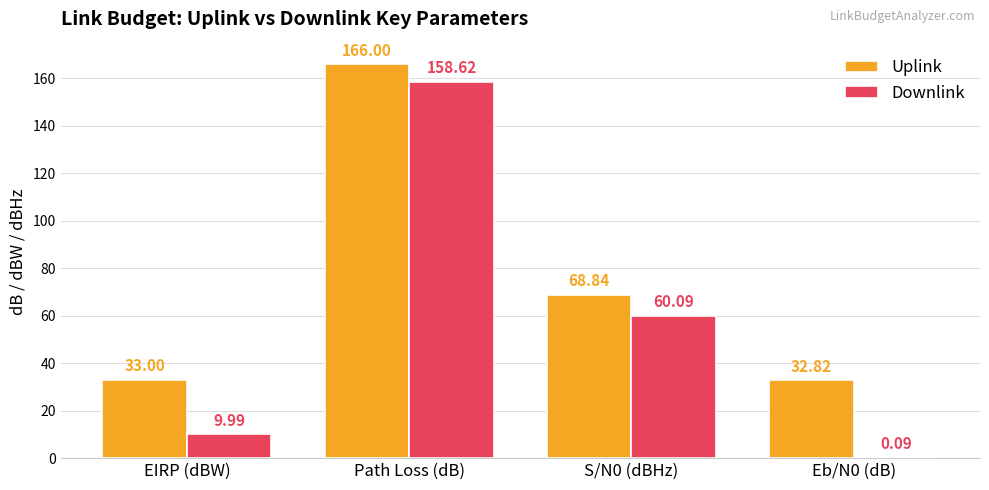

Where is Downlink nearest to the value 79?

S/N0 (dBHz)